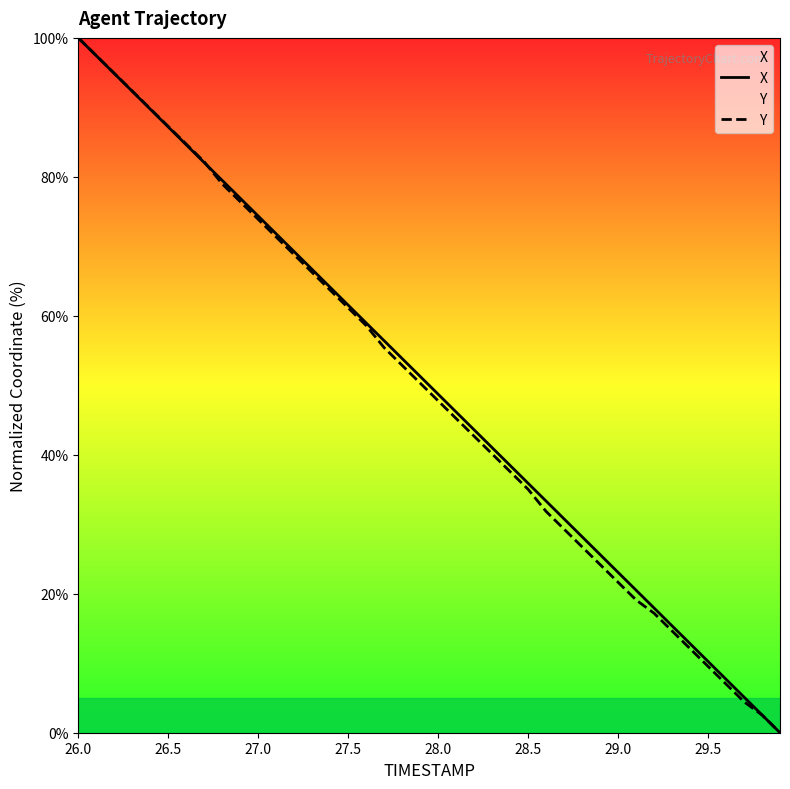

Is it true that Y equals 47.8 at 28.0?

True